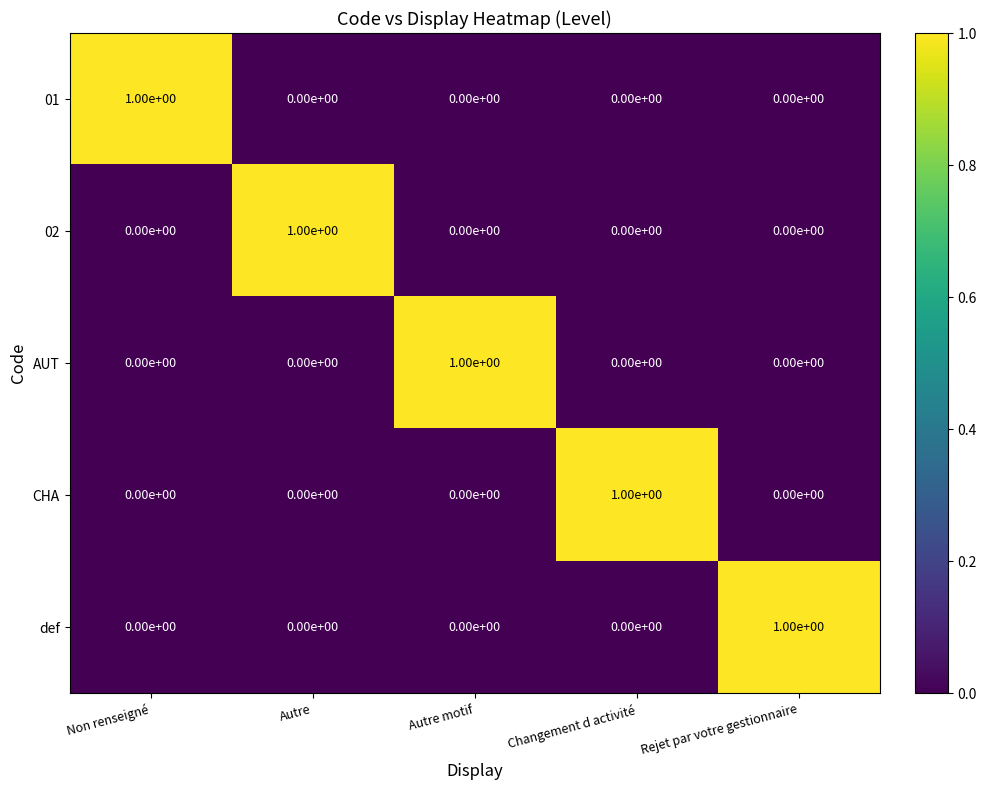

The value of def at Autre is 1. True or false?

False